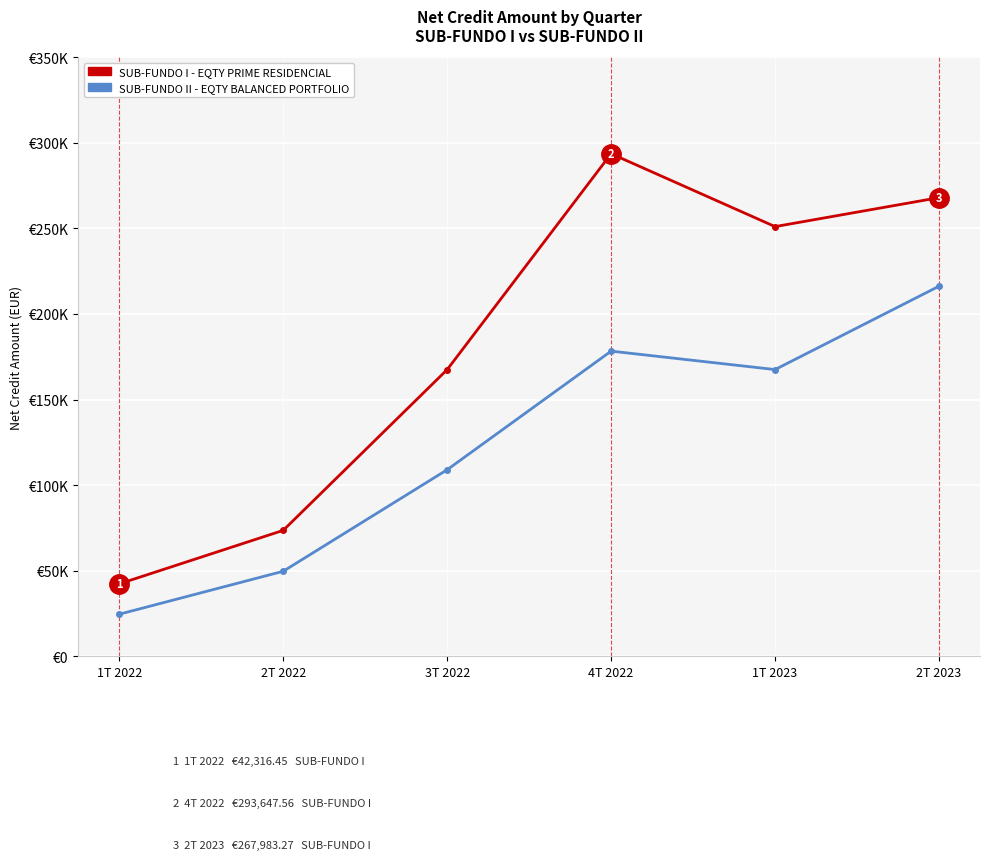

Rank the series by their average value, from lowest to highest.

SUB-FUNDO II - EQTY BALANCED PORTFOLIO, SUB-FUNDO I - EQTY PRIME RESIDENCIAL